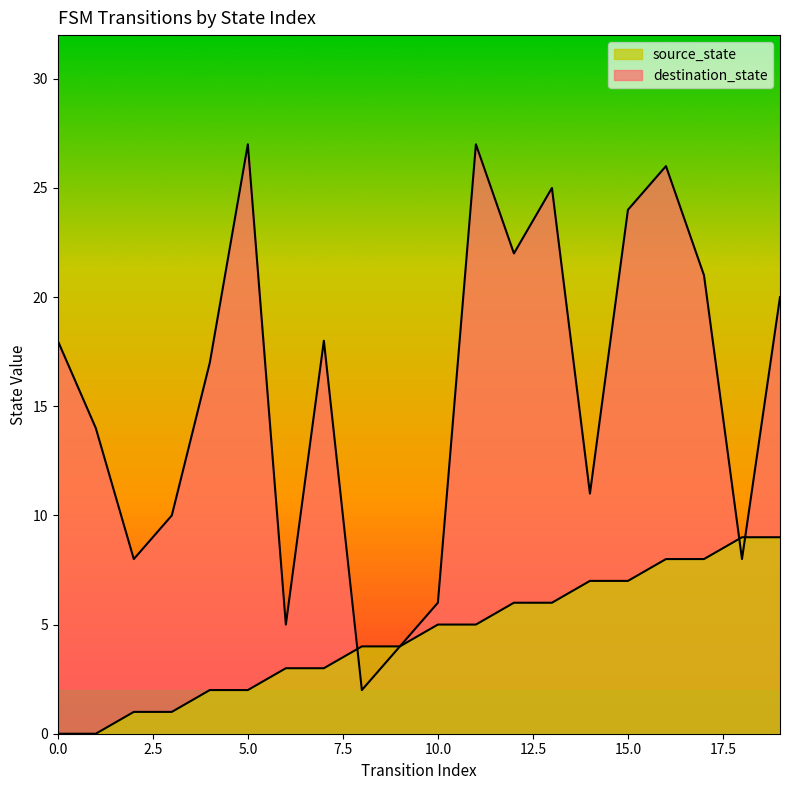

Reading left to right, transcribe all the data shown in this chart.

source_state: 0=0	1=0	2=1	3=1	4=2	5=2	6=3	7=3	8=4	9=4	10=5	11=5	12=6	13=6	14=7	15=7	16=8	17=8	18=9	19=9
destination_state: 0=18	1=14	2=8	3=10	4=17	5=27	6=5	7=18	8=2	9=4	10=6	11=27	12=22	13=25	14=11	15=24	16=26	17=21	18=8	19=20